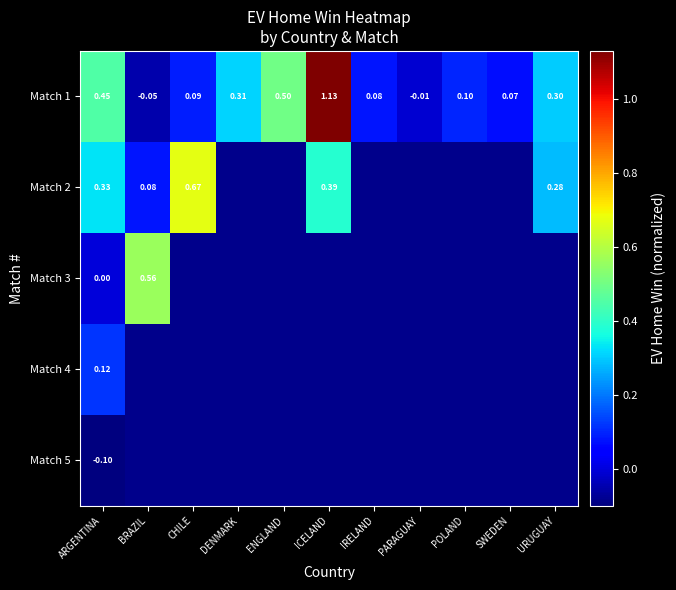

Which category has the highest value in the Match 1 series?

ICELAND